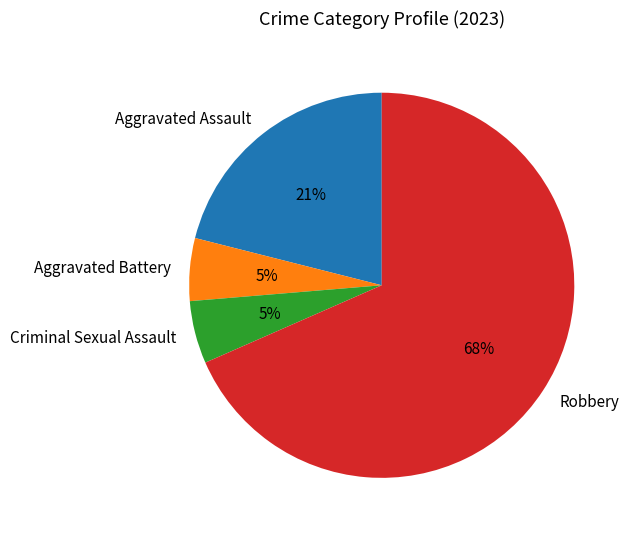

Is there a majority slice in this chart?

Yes